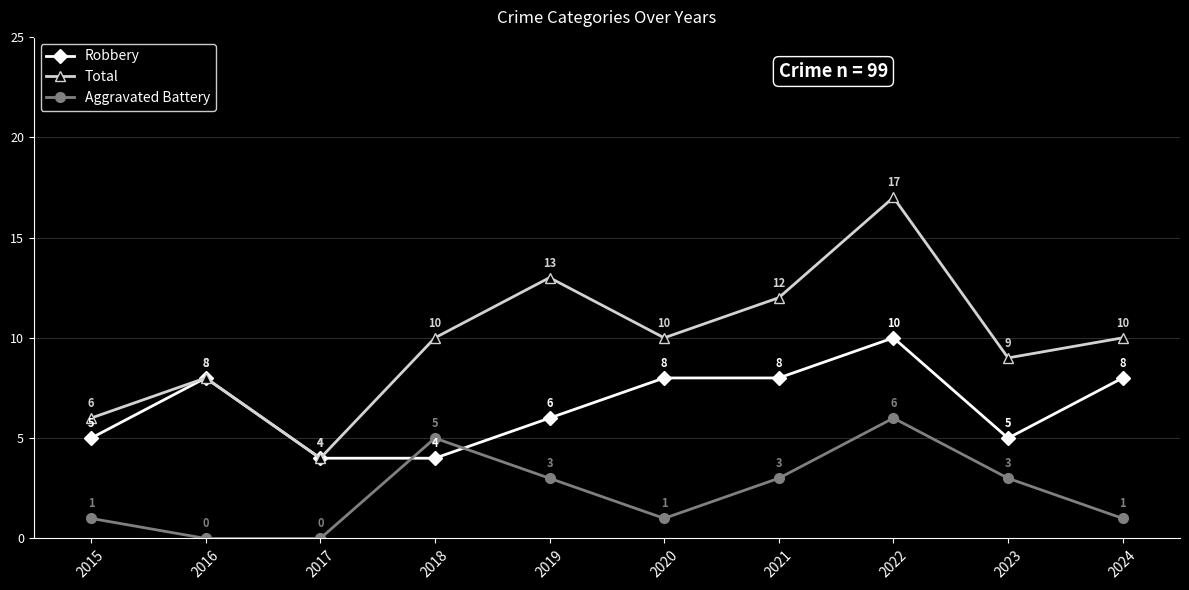

List the series in order of their overall mean, highest first.

Total, Robbery, Aggravated Battery